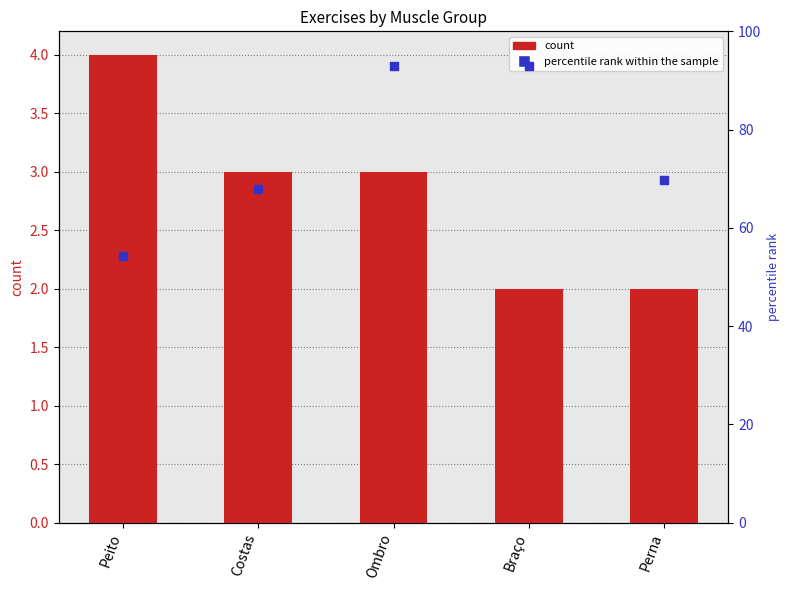

Is the value of percentile rank within the sample at Peito greater than the value of count at Perna?

Yes